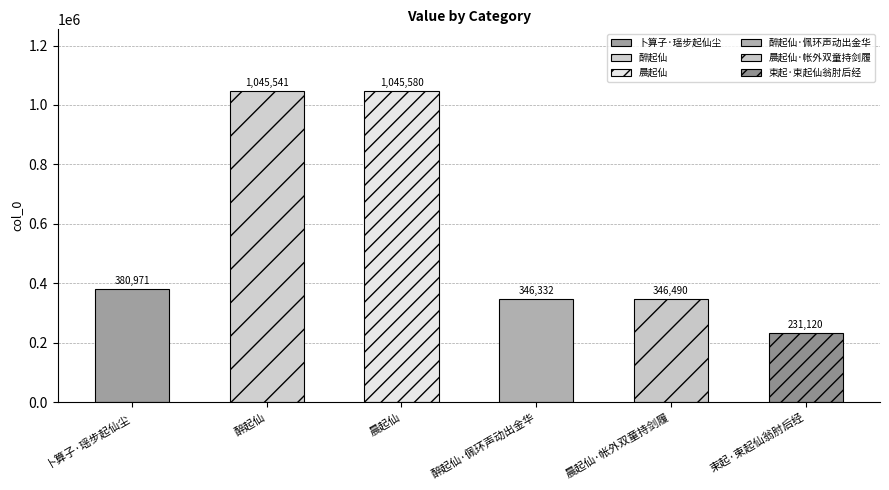

How many values are below 380971?

3